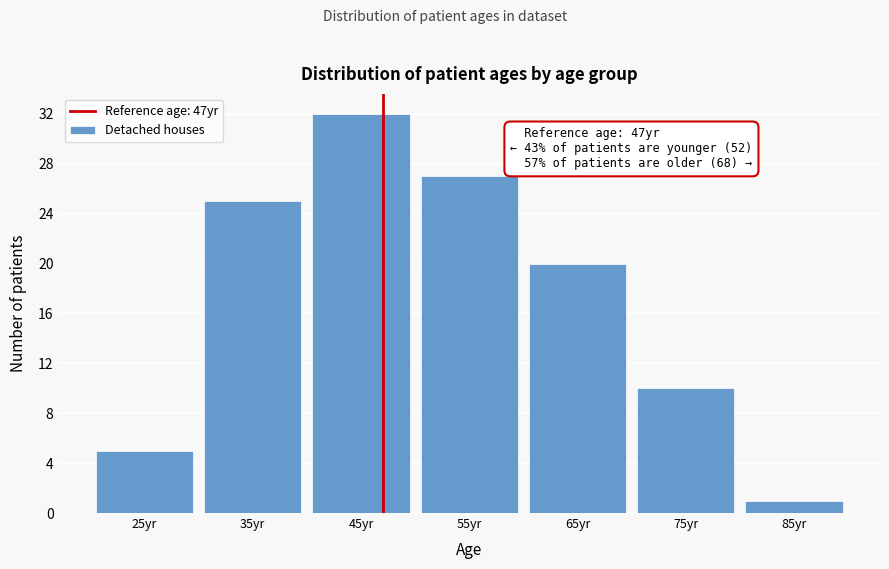

Which range on the x-axis has the tallest bar?

40 to 50